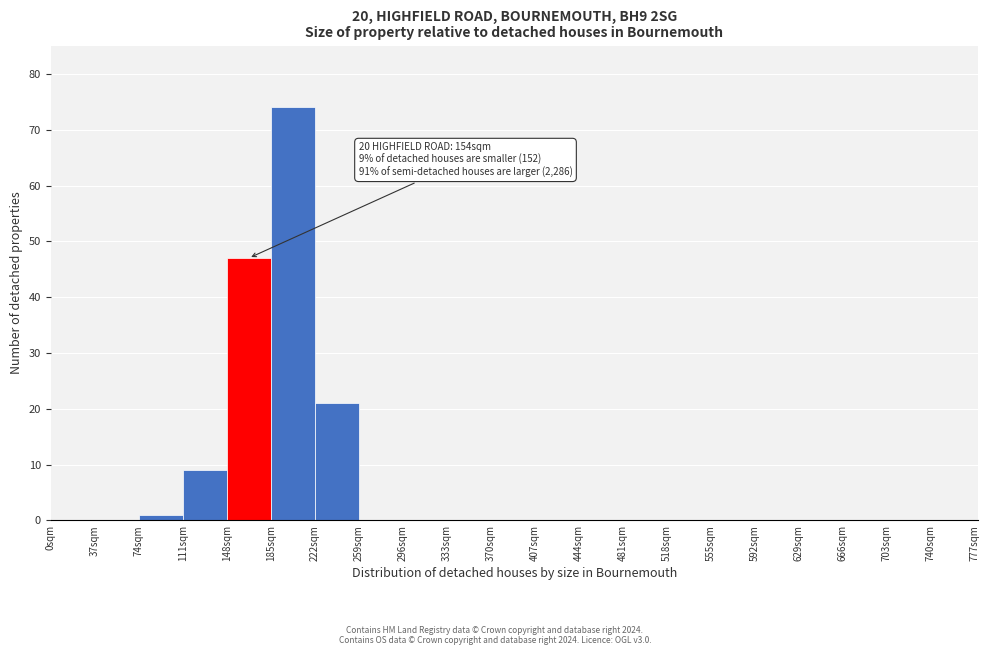

Which range on the x-axis has the tallest bar?

185 to 222